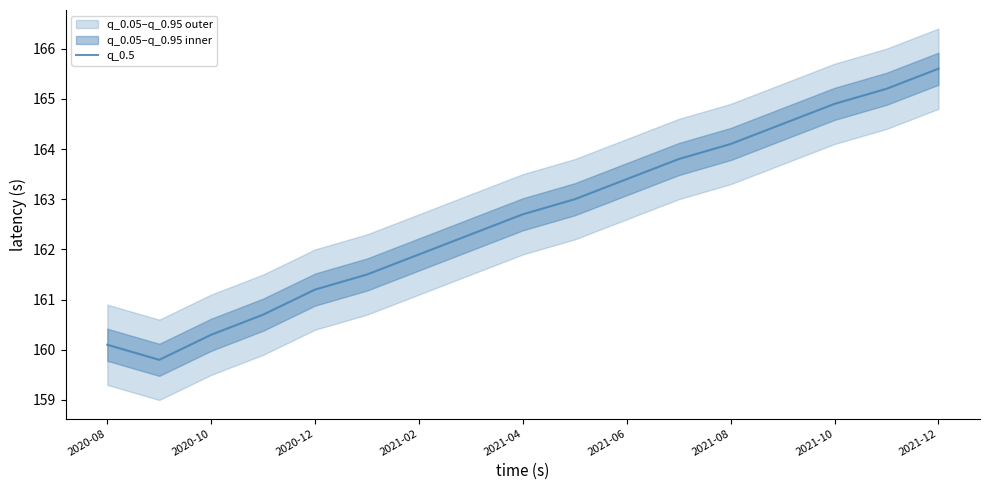

How many points are lower than both their immediate neighbors (excluding endpoints)?

1